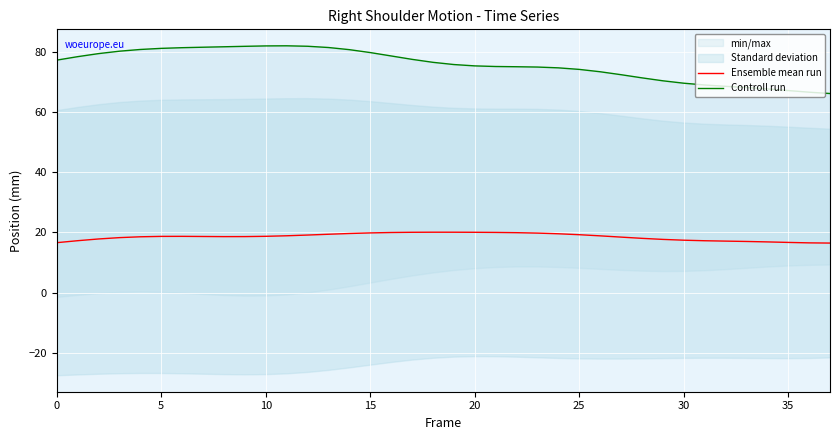

Is it true that Ensemble mean run equals 7.5 at 15?

False